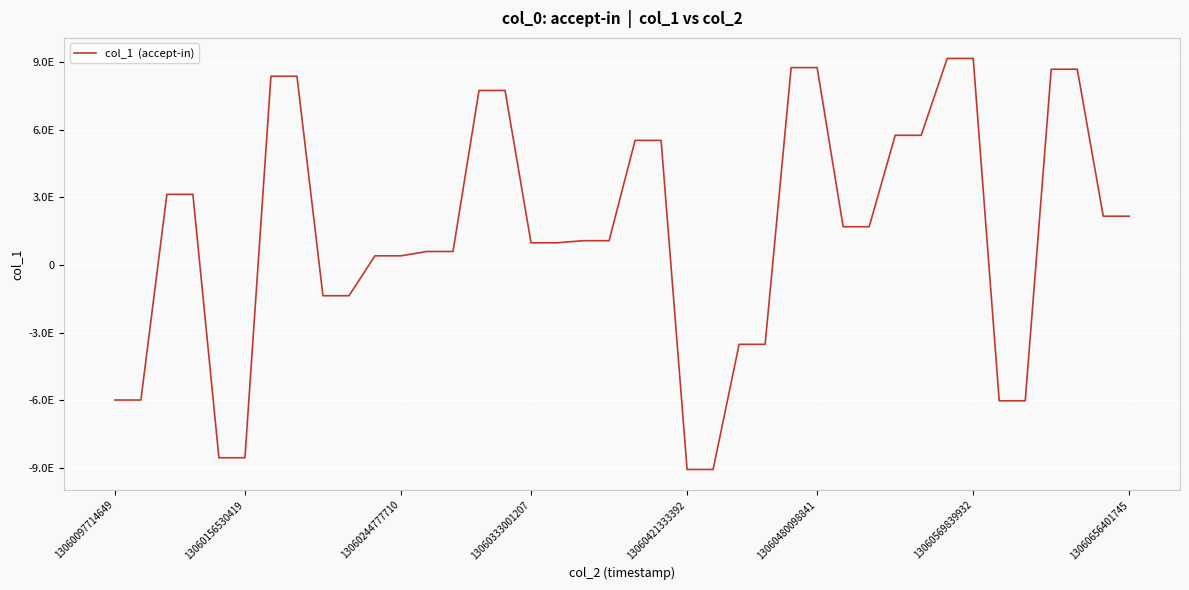

Does the chart have visible grid lines?

Yes